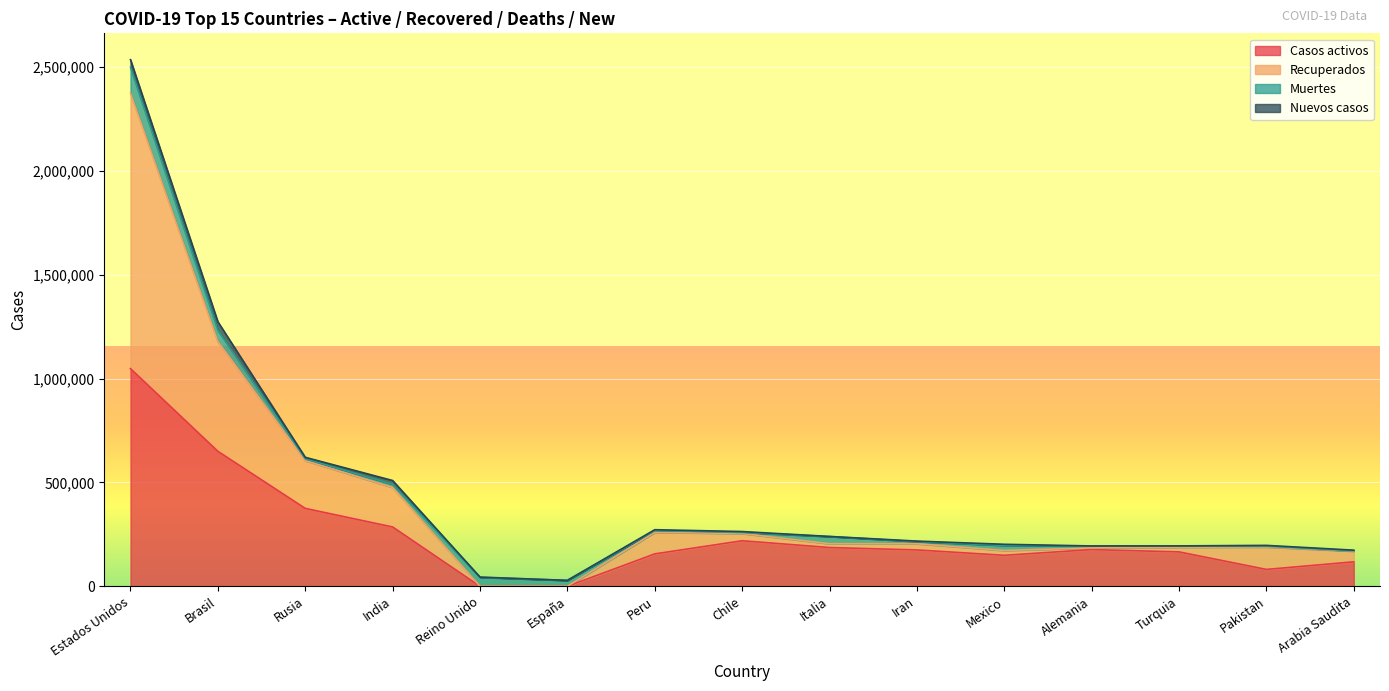

At which label is Casos activos closest to 523947?

Brasil